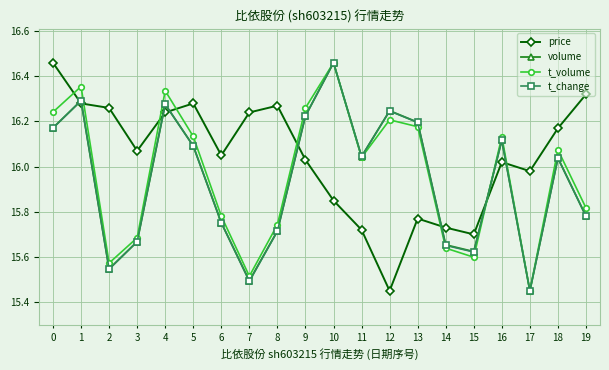

Between 0 and 11, which series saw the biggest shift?

price